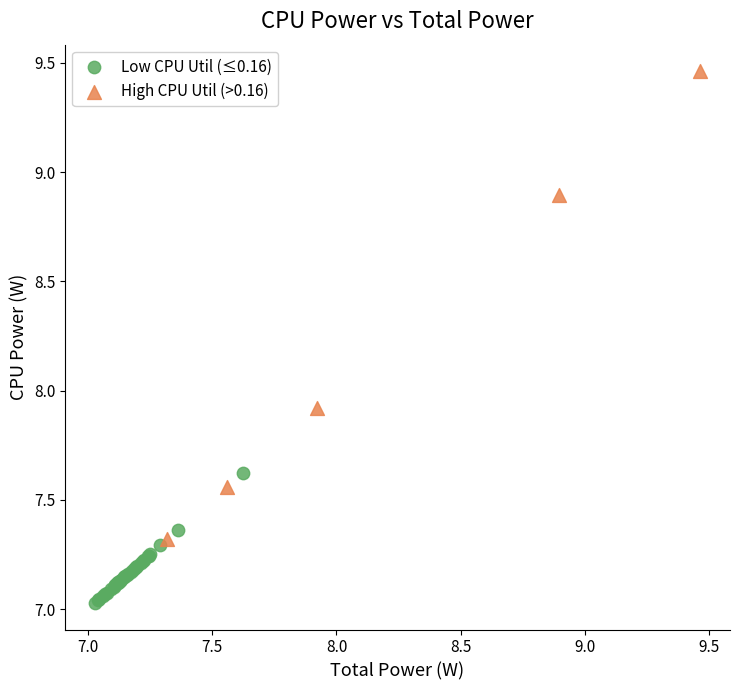

Which series has the widest spread of Y values?

High CPU Util (>0.16)